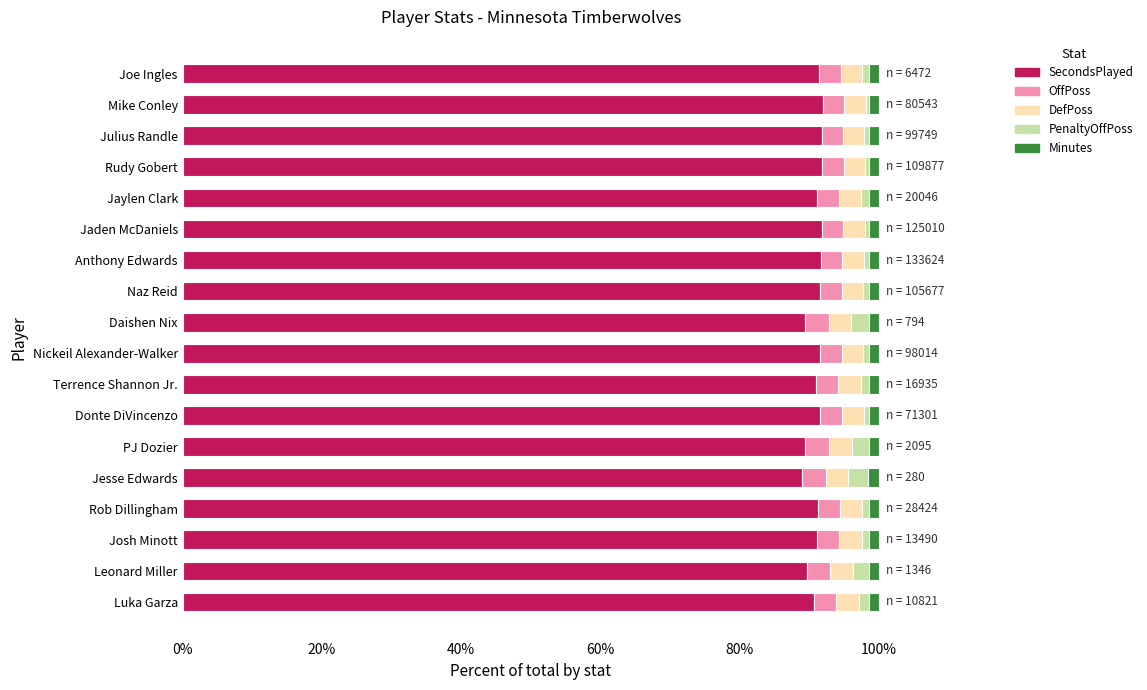

What is the minimum value for SecondsPlayed?

88.9